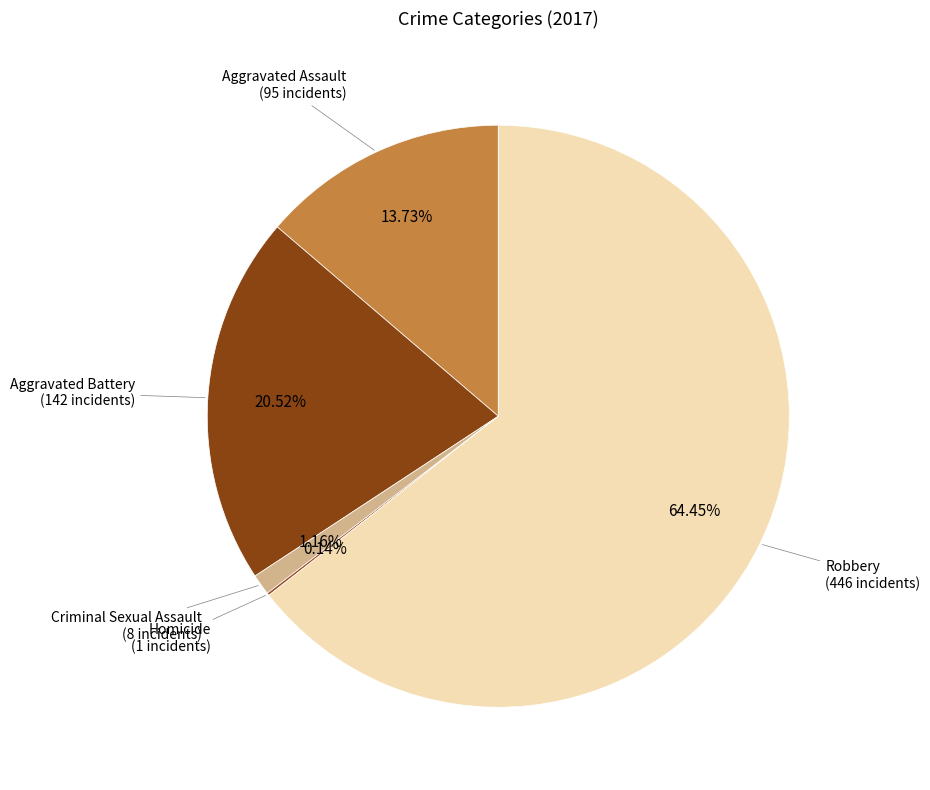

To the nearest percent, what percentage of the pie is Robbery?

64%